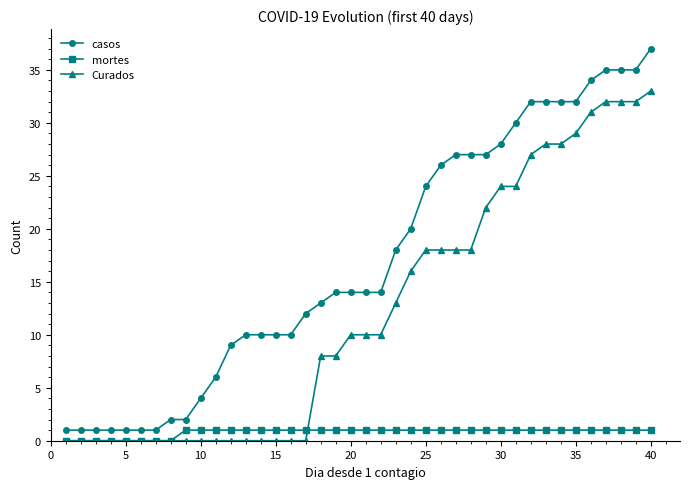

Which series has the largest total across all categories?

casos